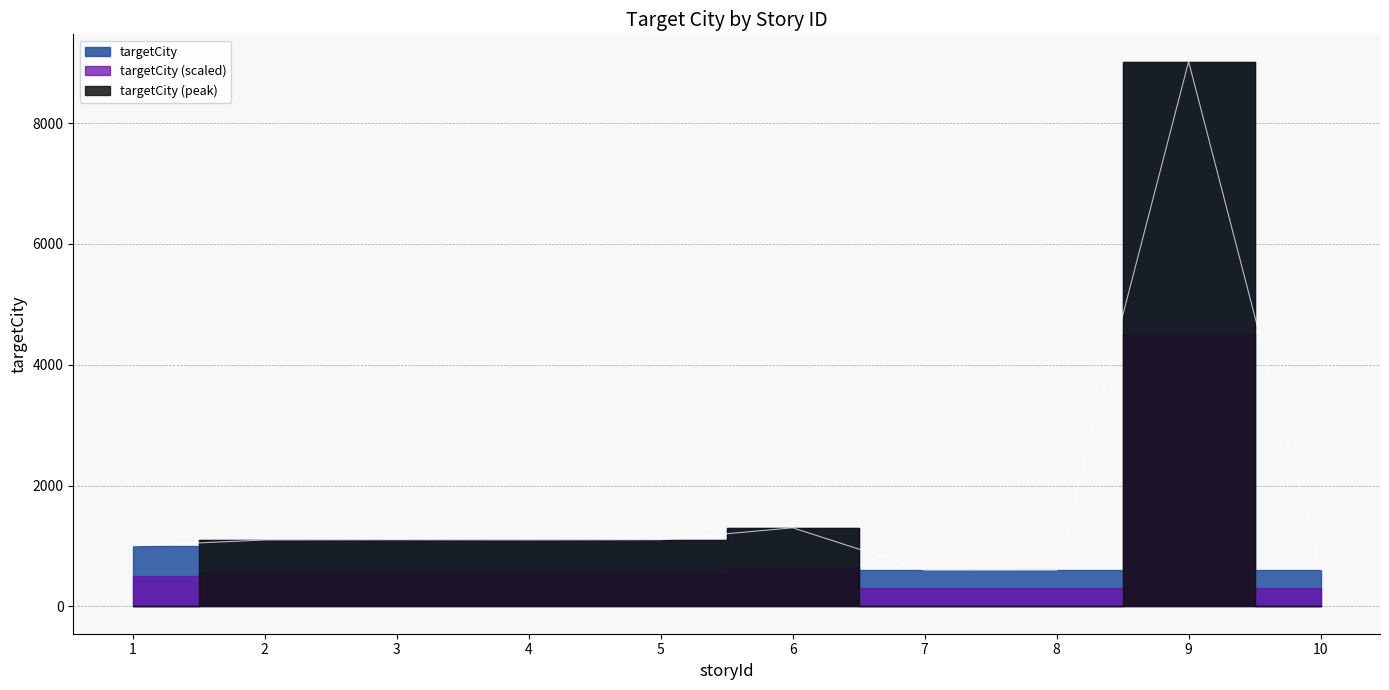

What is the smallest value displayed?

601